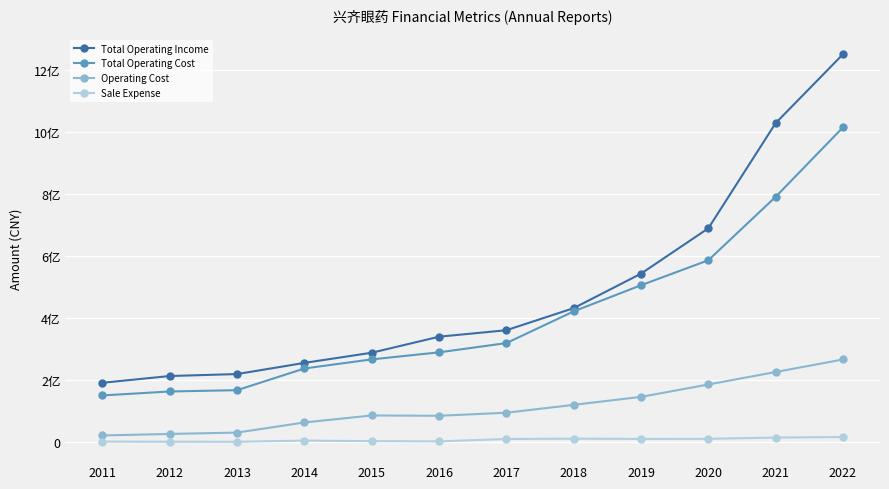

Reading right to left, list all the values displayed in this chart.

Total Operating Income: 1249855370.8	1027914866.7	688682125.8	542434237.8	431204722.0	360006690.2	339100076.0	287439466.0	254652801.1	218631429.8	212326349.3	190537300.6
Total Operating Cost: 1014219681.3	790162537.2	585618619.0	505068706.5	420821335.0	318501437.5	288649535.3	265998476.6	236633021.8	166683061.3	162476305.5	149693806.2
Operating Cost: 265672341.9	225245920.6	185029213.9	145049013.6	119358850.1	93941655.7	84106427.3	85092008.0	62555581.9	29932010.2	25543815.5	20595958.4
Sale Expense: 15638844.9	13800439.5	9810901.8	9531401.3	10383082.8	9219057.6	1514733.8	2279175.6	4089346.4	308762.2	465314.2	811398.9